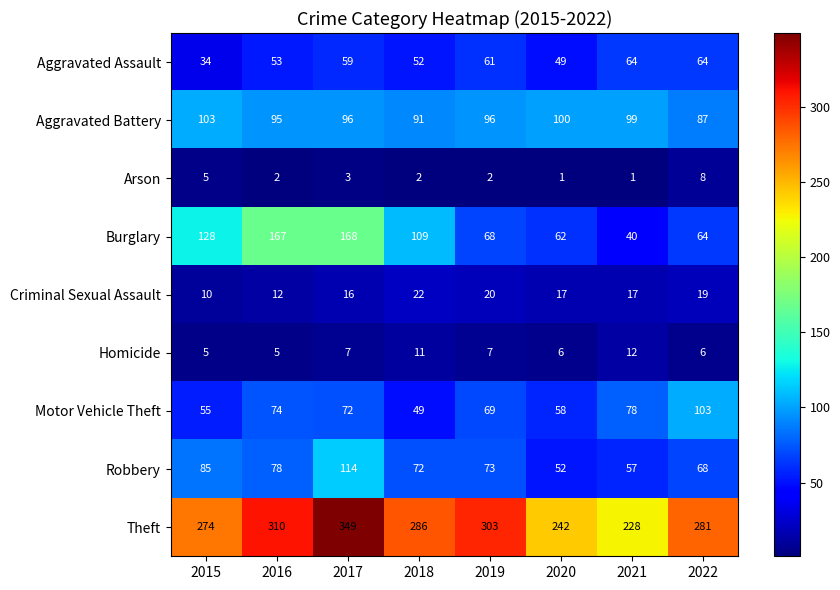

Which series has the widest spread of values?

Burglary